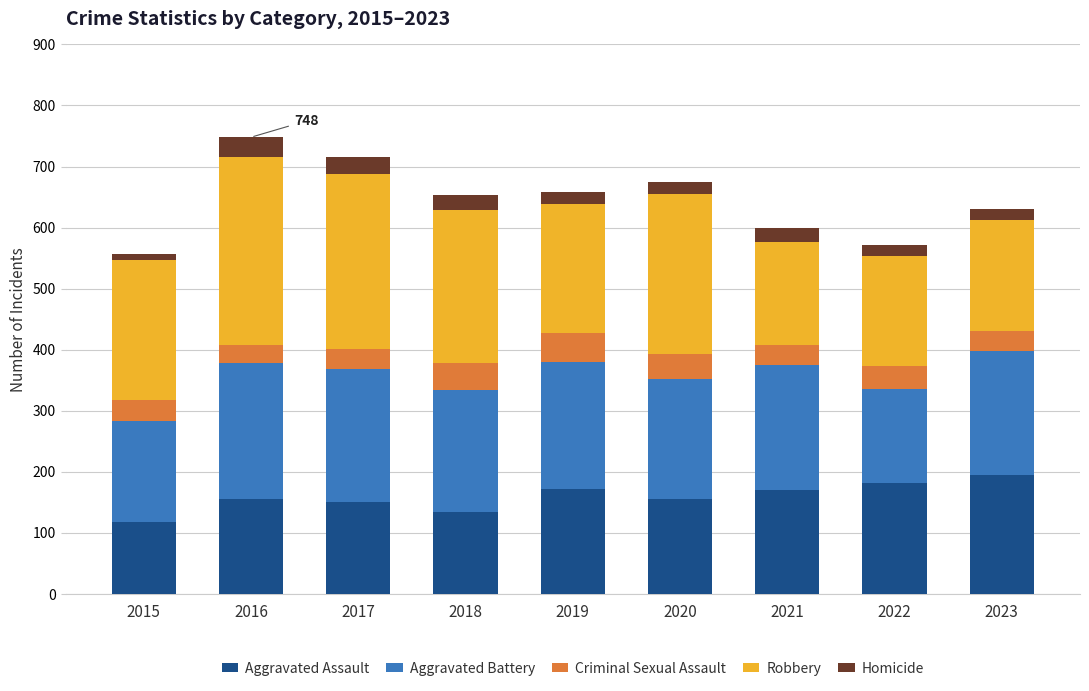

What is the value of the Aggravated Assault bar at the 3rd from the left?

150